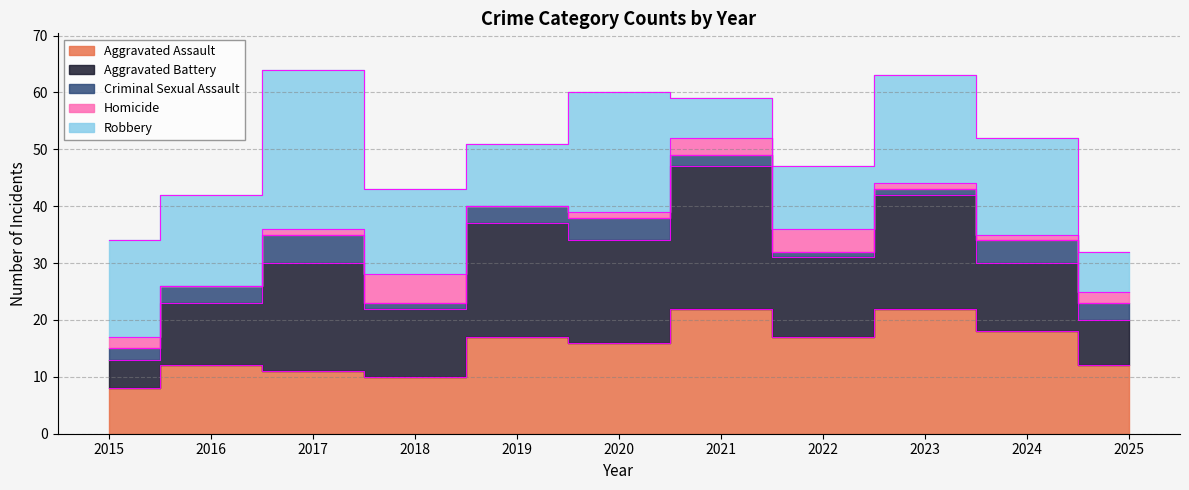

Count the Homicide values in the range 1 to 3.

7